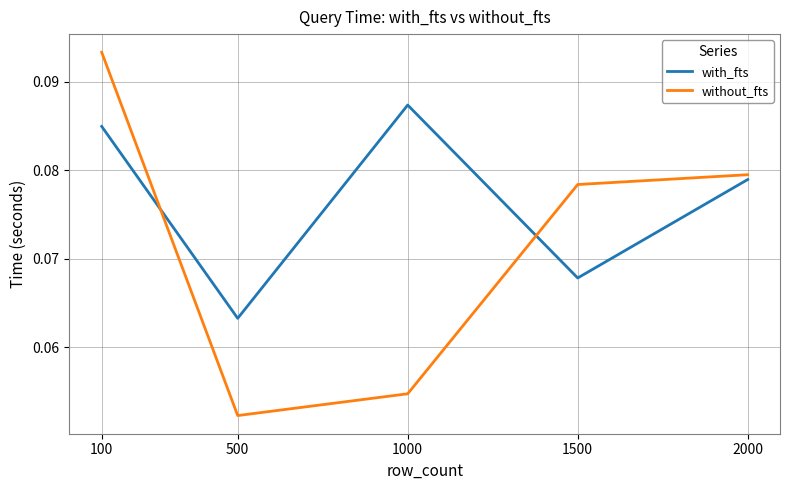

True or false: with_fts has more than 0 points higher than both neighbors.

True